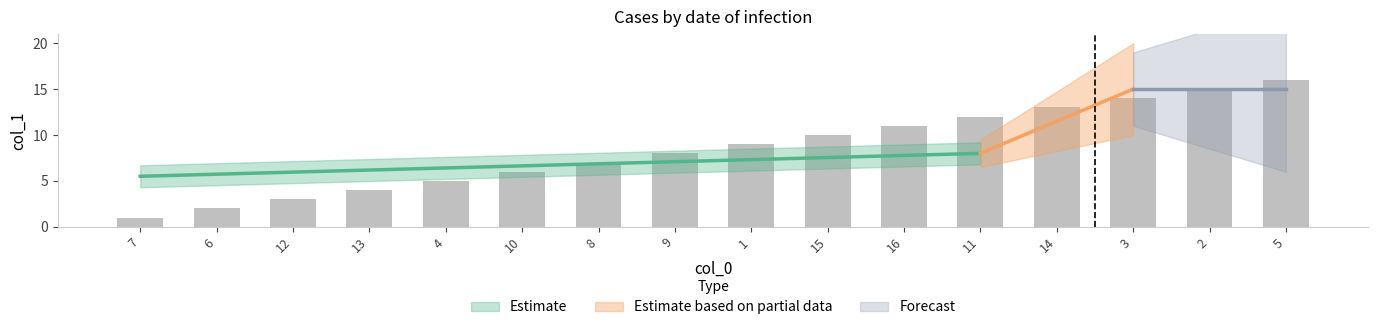

What is the difference between the second highest and minimum values?

14